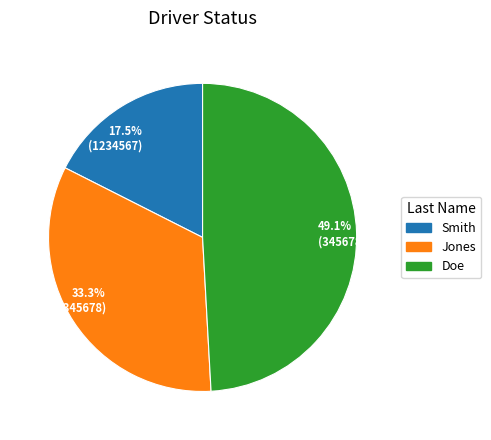

Which has a higher value, 49.1% (3456789) or 17.5% (1234567)?

49.1% (3456789)